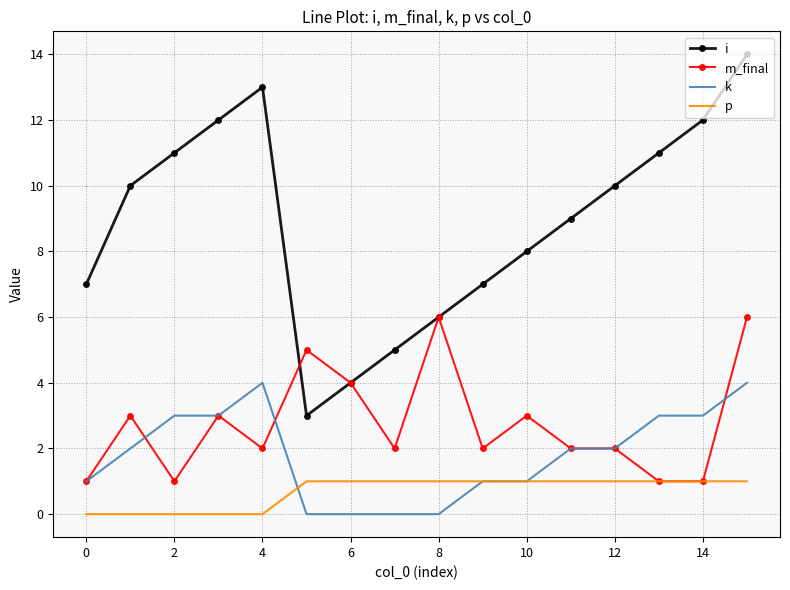

What are all the series names shown in the legend?

i, m_final, k, p